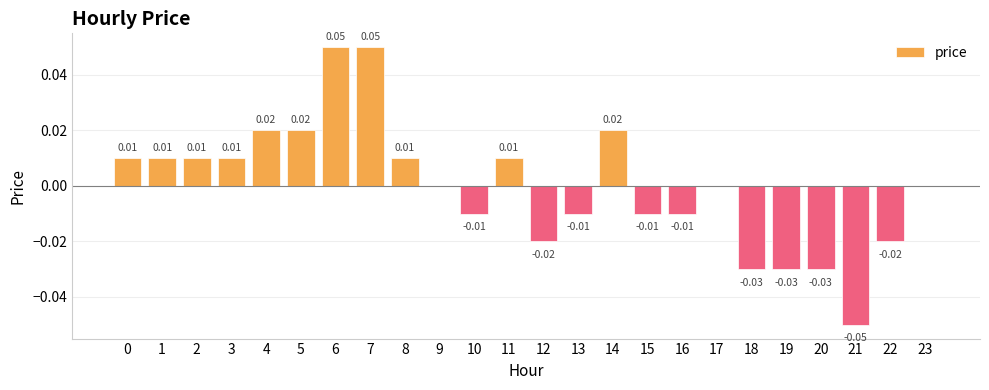

Between 16 and 4, which is larger?

4